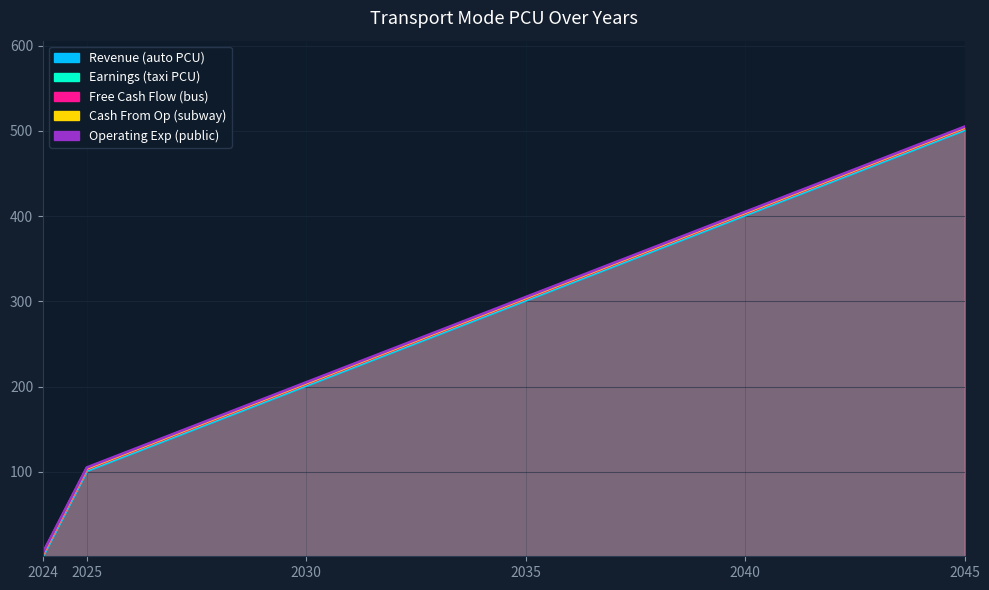

Does the chart display data point markers on the line(s)?

No